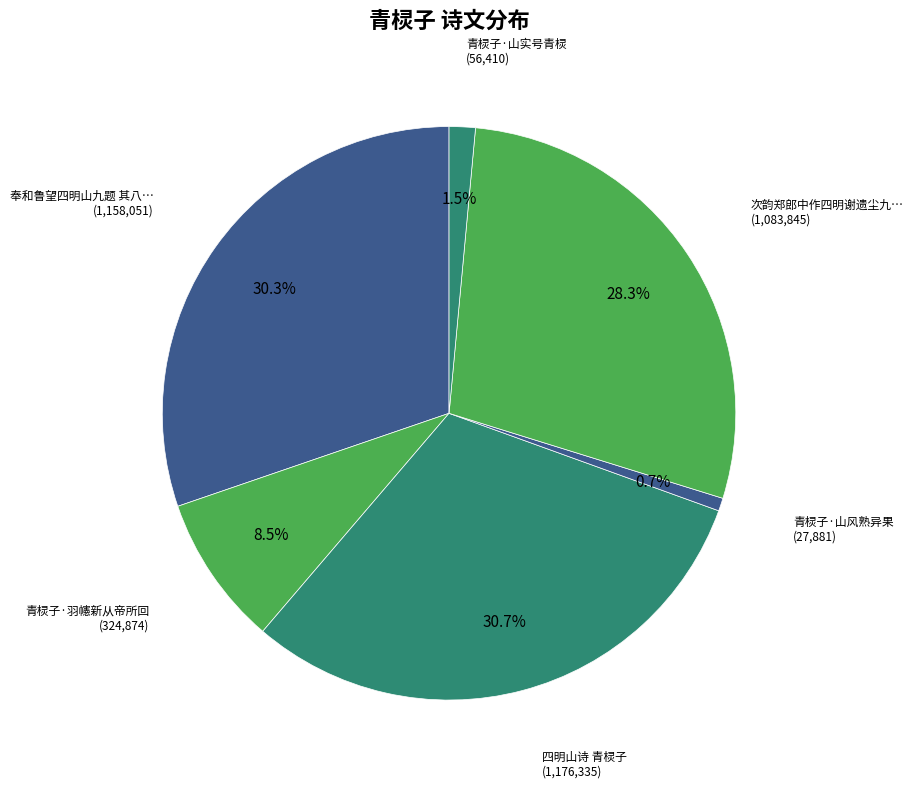

How many slices are in this pie chart?

6